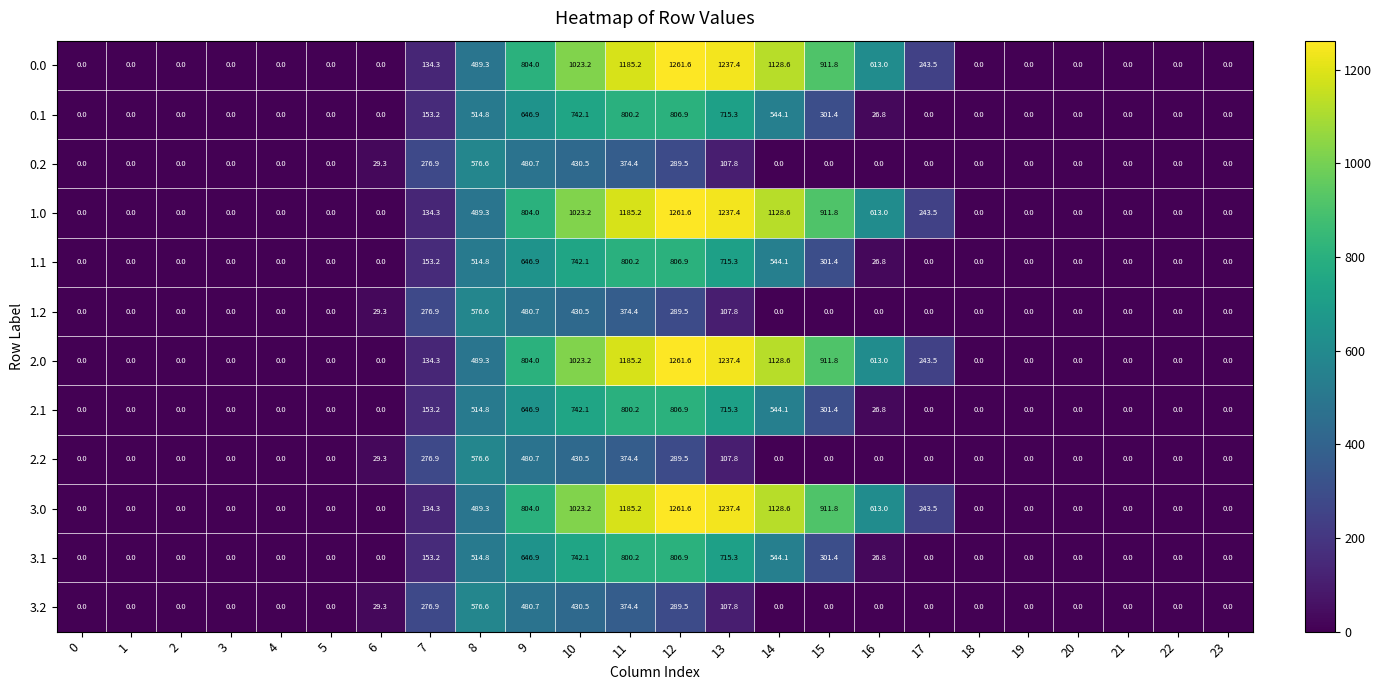

What is the difference between the highest and lowest values at 15?

911.8